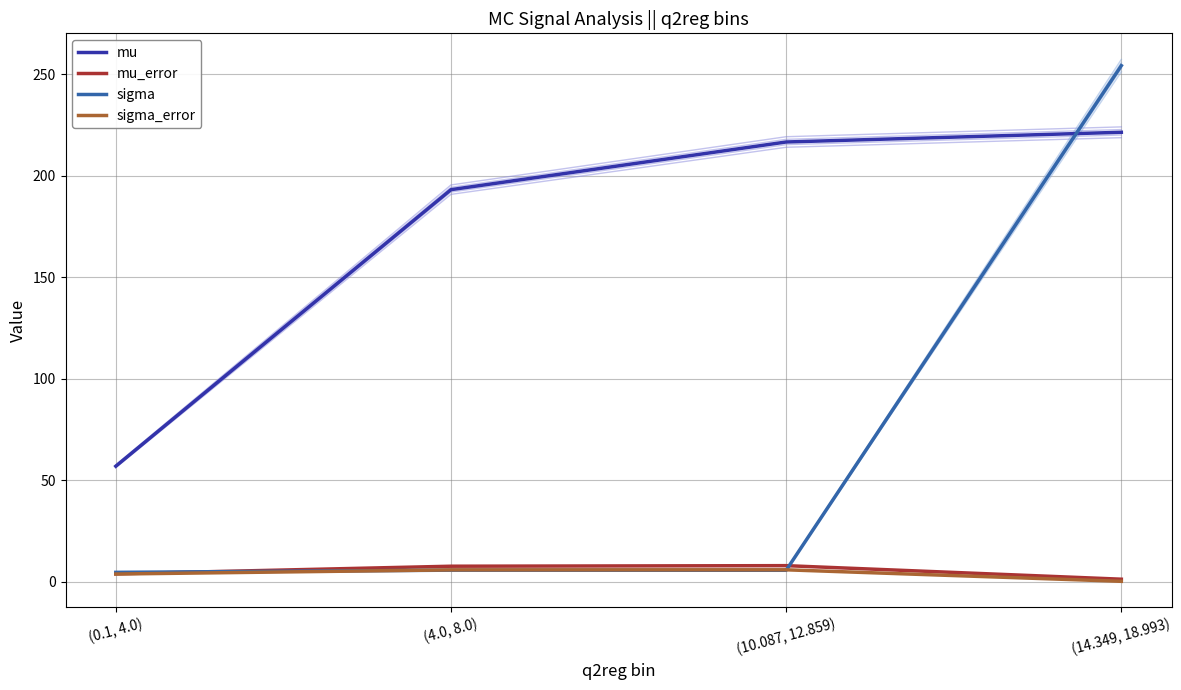

Rank the series by their maximum value, from lowest to highest.

sigma_error, mu_error, mu, sigma